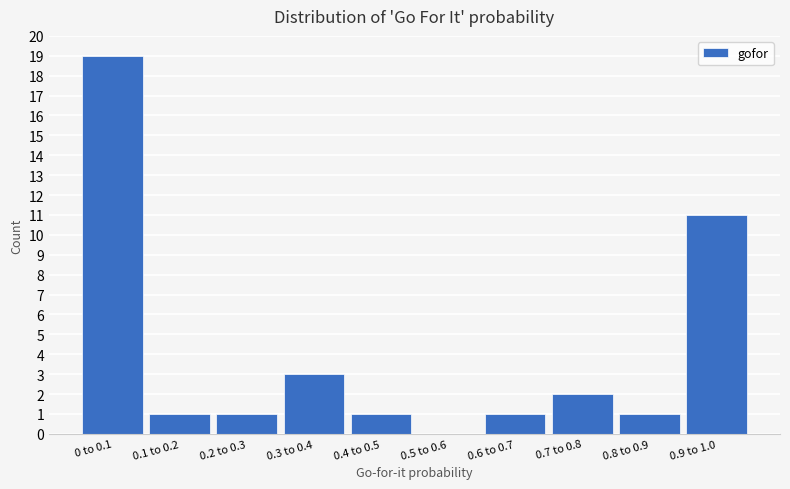

Reading right to left, transcribe all the data shown in this chart.

0.9 to 1.0=11	0.8 to 0.9=1	0.7 to 0.8=2	0.6 to 0.7=1	0.5 to 0.6=0	0.4 to 0.5=1	0.3 to 0.4=3	0.2 to 0.3=1	0.1 to 0.2=1	0 to 0.1=19